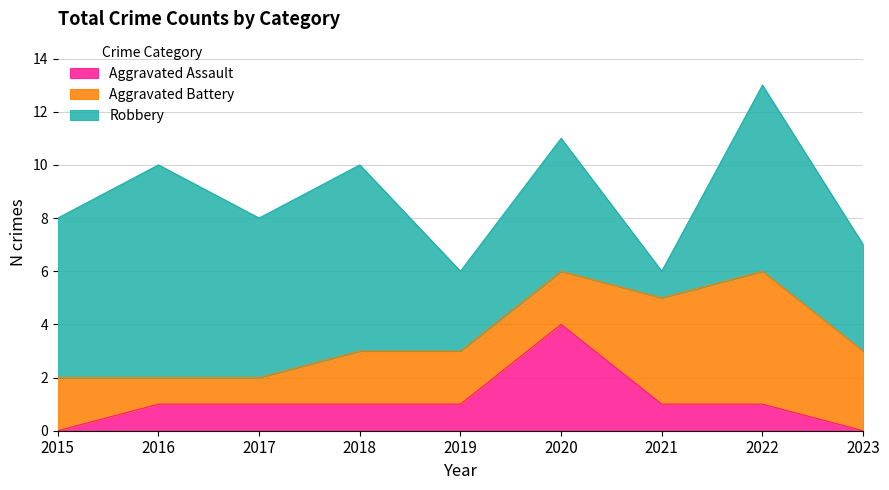

What is the greatest value displayed?

8